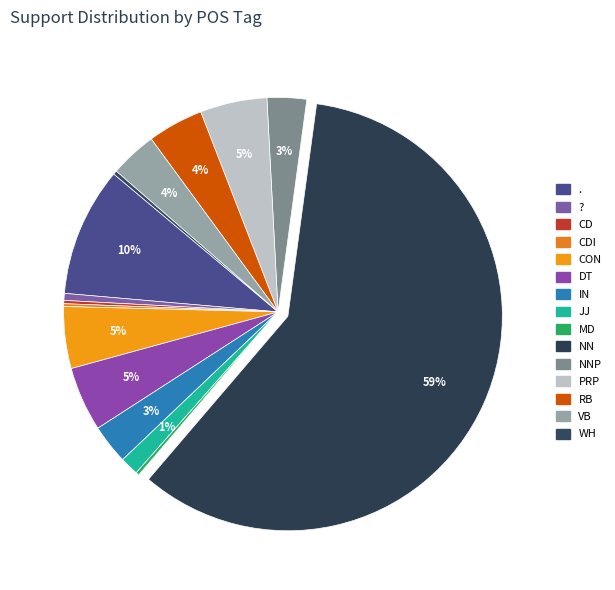

How many segments does this pie chart have?

15